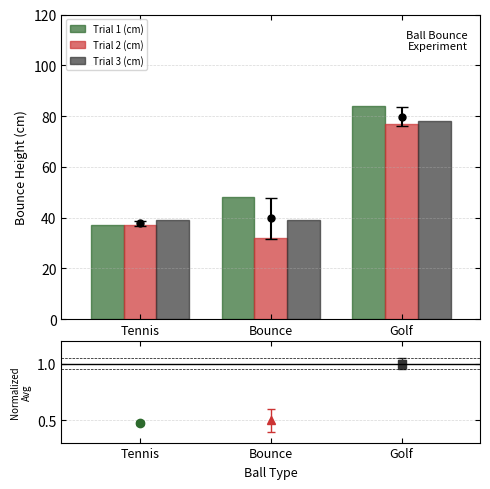

Reading left to right, what are all the values shown in this chart?

Trial 1 (cm): 37	48	84
Trial 2 (cm): 37	32	77
Trial 3 (cm): 39	39	78